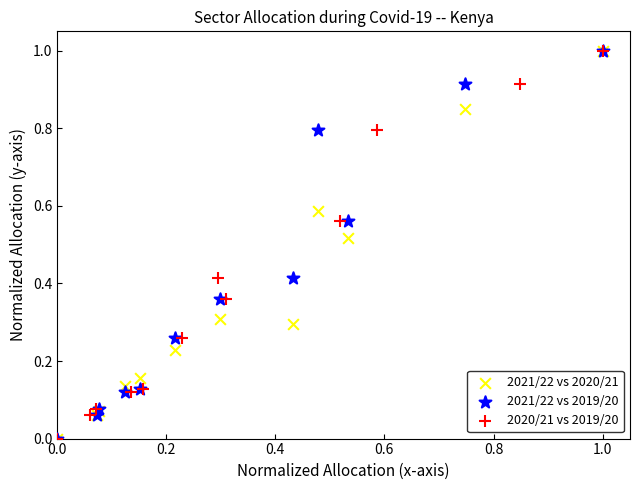

What are all the series names shown in the legend?

2021/22 vs 2020/21, 2021/22 vs 2019/20, 2020/21 vs 2019/20